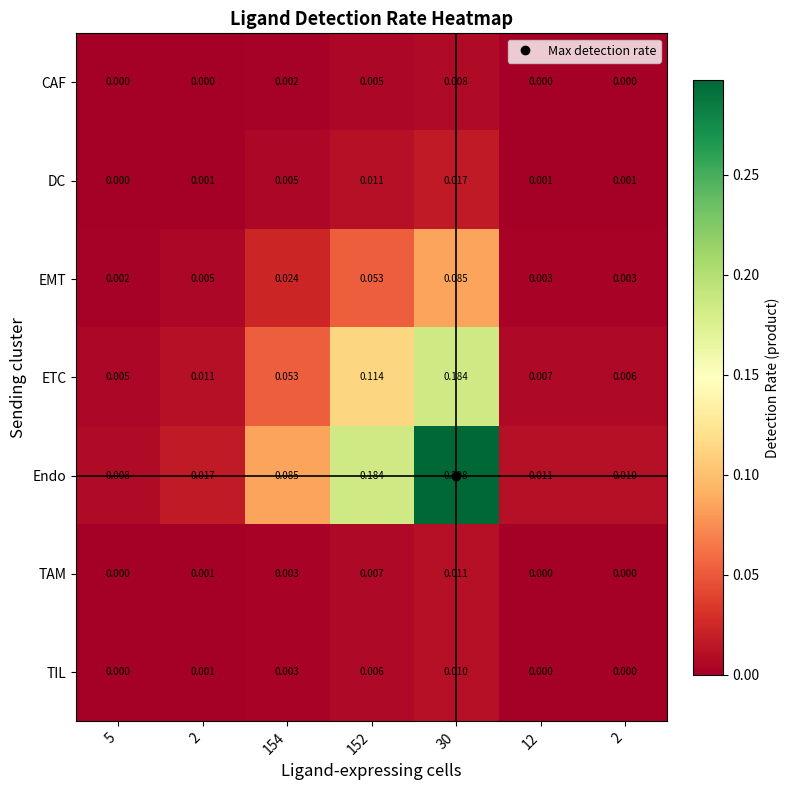

At how many categories does at least one series exceed 0?

7